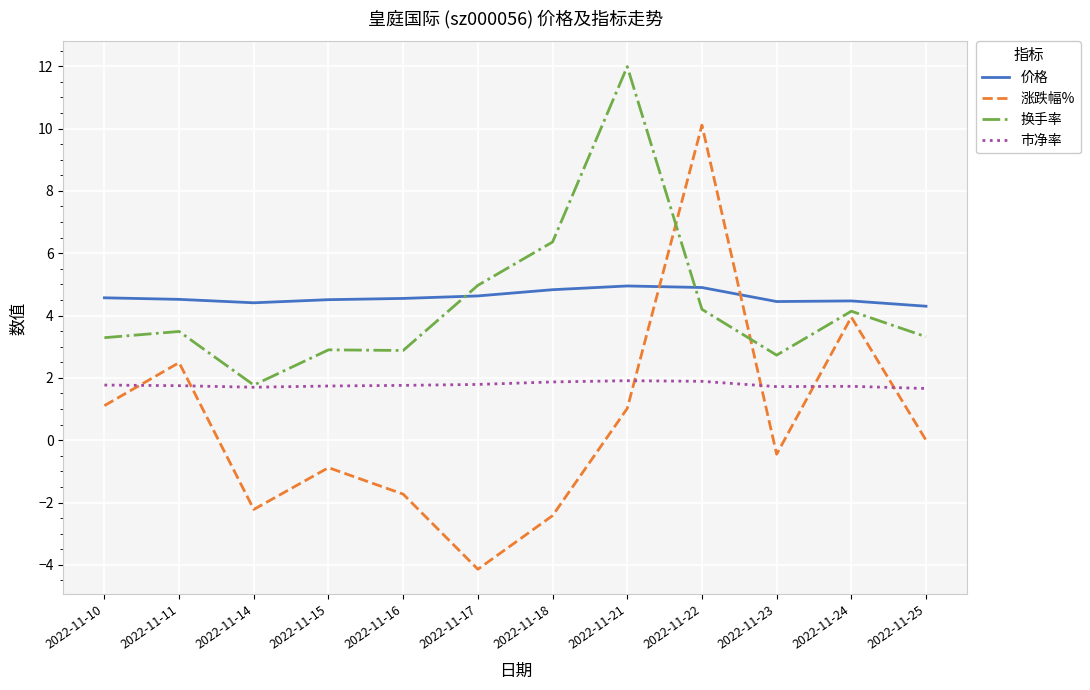

Is the value of 市净率 at 2022-11-23 greater than the value of 换手率 at 2022-11-11?

No